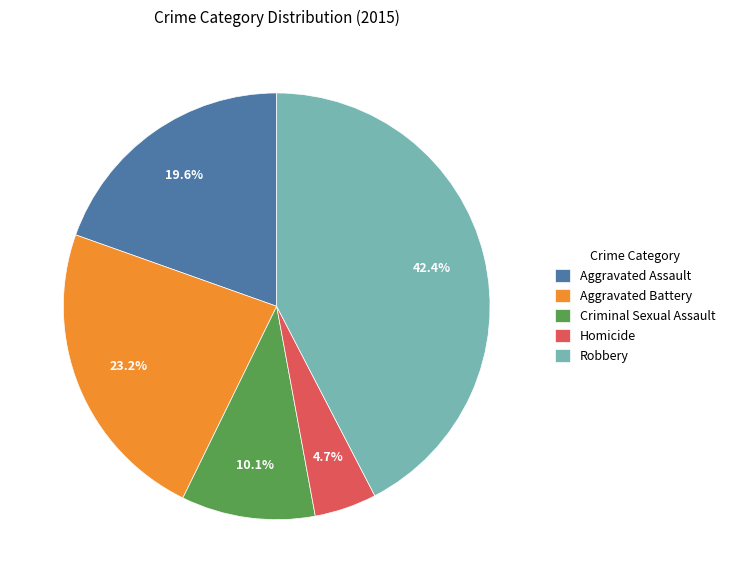

Rank the categories by value from lowest to highest.

Homicide, Criminal Sexual Assault, Aggravated Assault, Aggravated Battery, Robbery